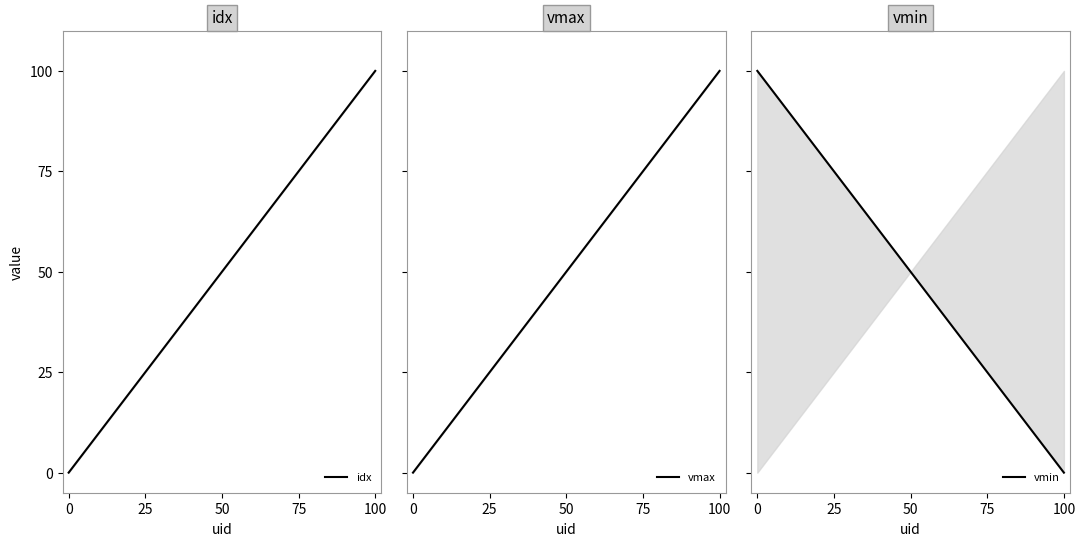

True or false: vmin has a value of 100 at 0.

True